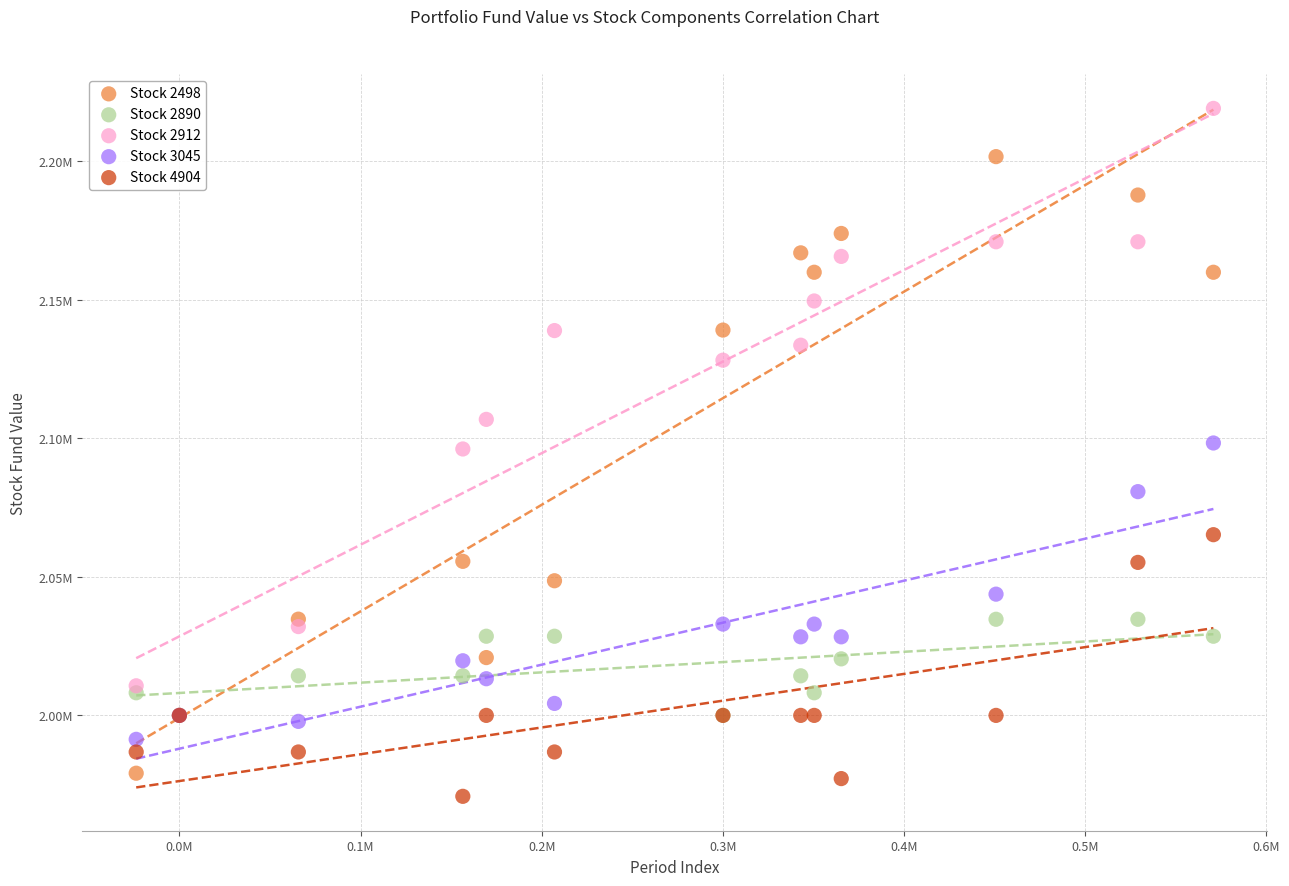

Which series reaches the minimum Y coordinate?

Stock 4904